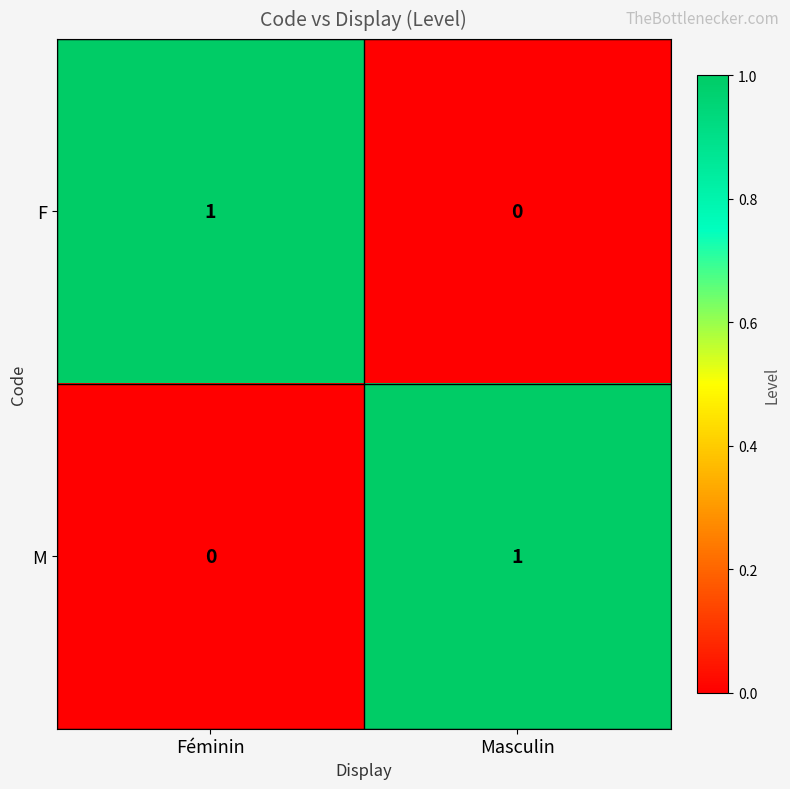

Rank the series at Masculin from lowest to highest value.

F, M